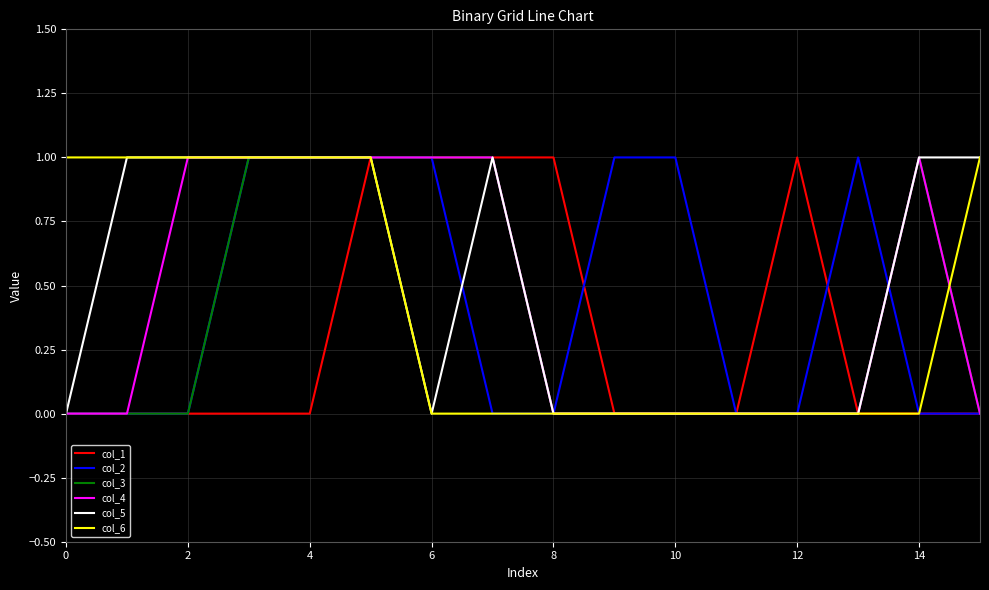

Is it true that col_5 equals 1 at 0?

False